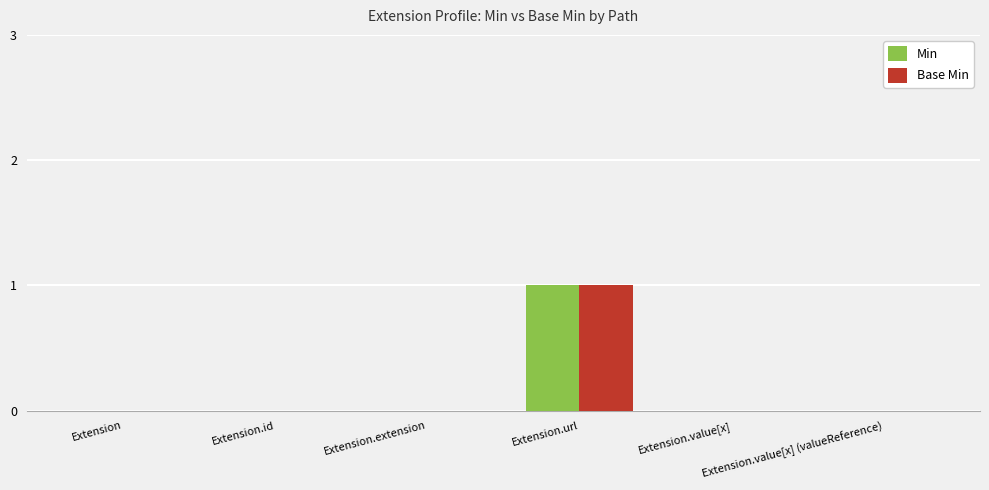

Count the number of categories in the chart.

6